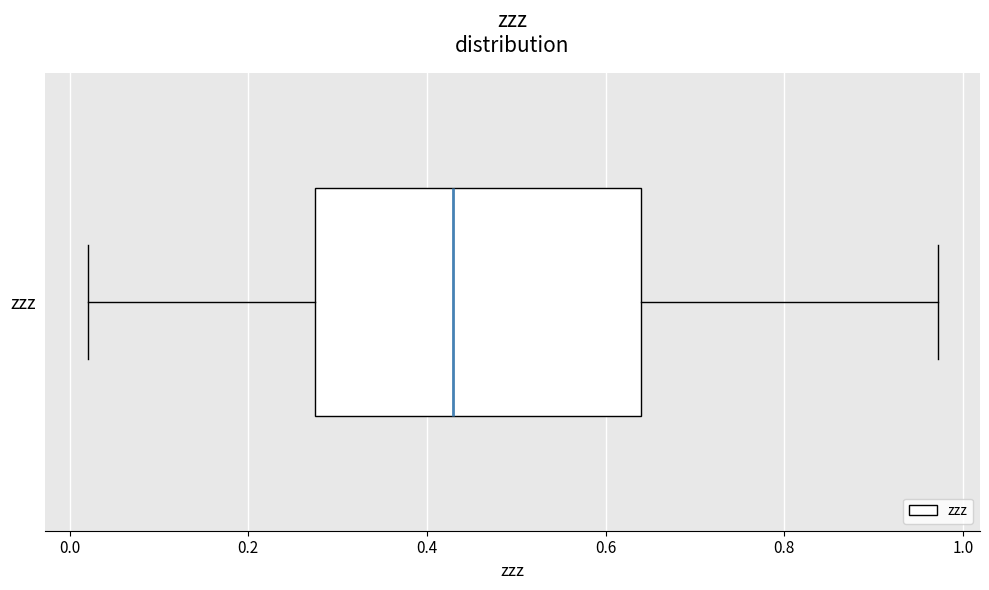

Where is the right edge of the box for zzz on the x-axis? The values are not printed on the chart, so give them approximately, as read against the axis.

0.64